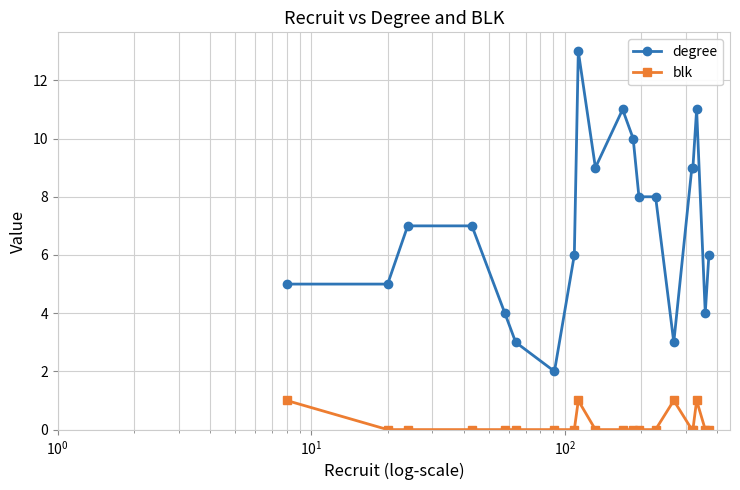

Which series has the largest total across all categories?

degree